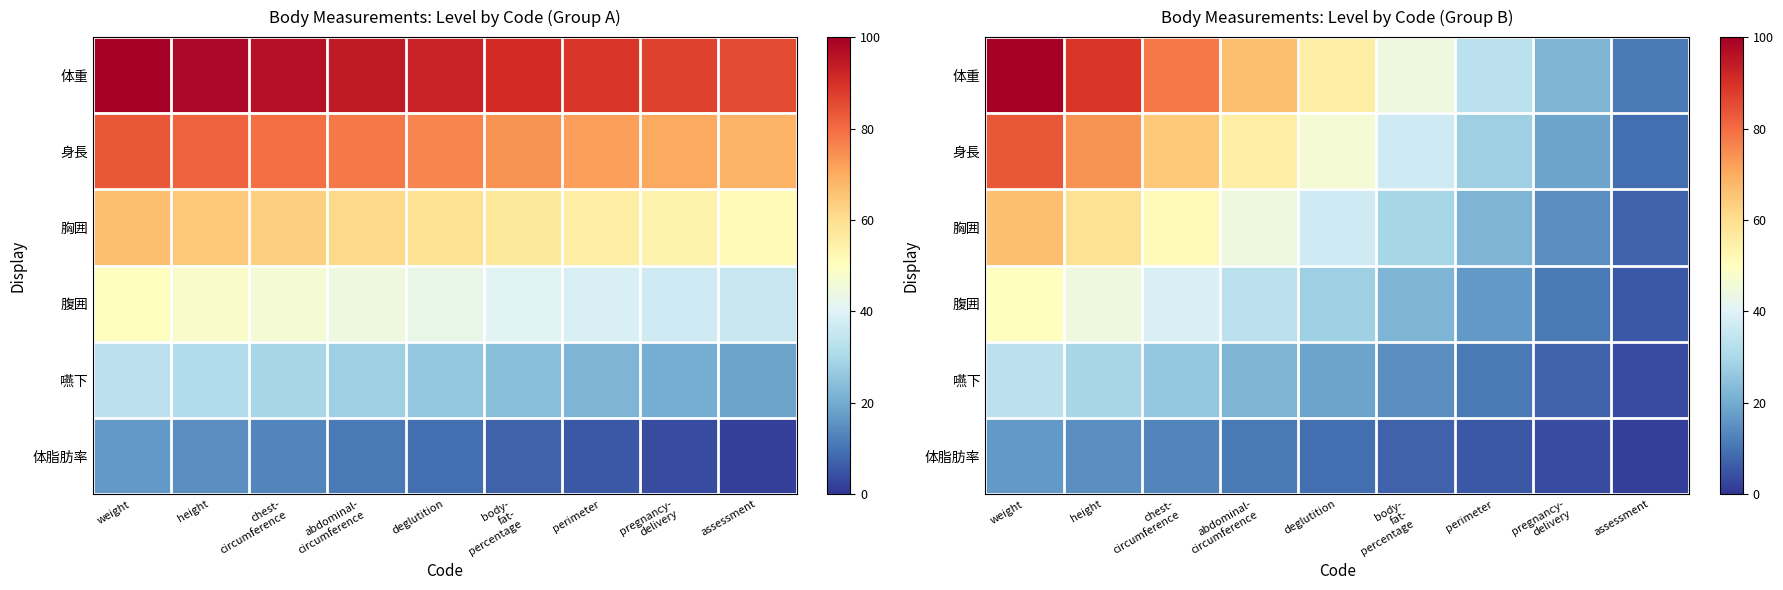

What is the difference between the maximum and second lowest values in the 体重 series?

77.8